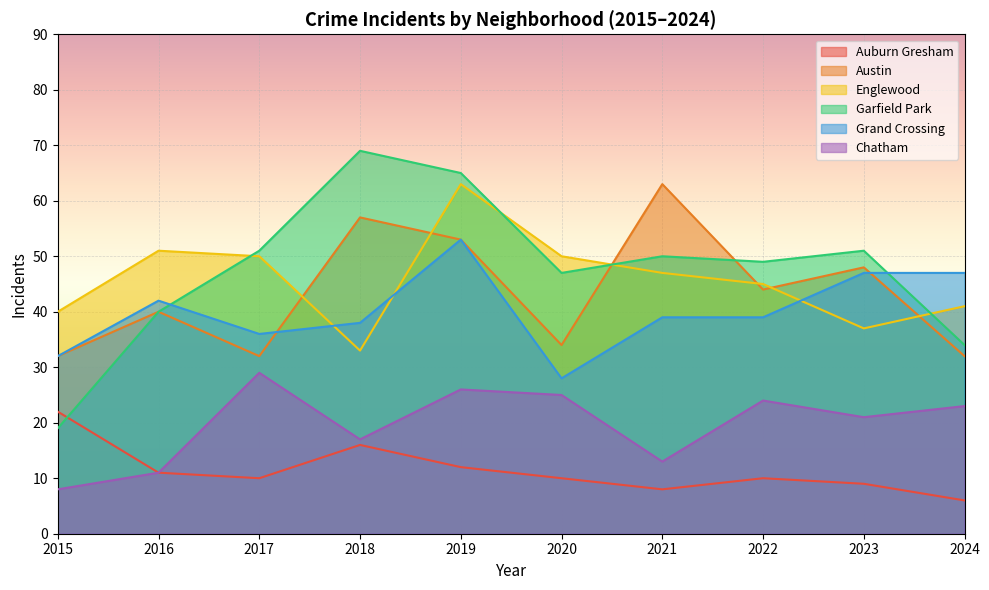

Reading left to right, what are all the values shown in this chart?

Auburn Gresham: 2015=22	2016=11	2017=10	2018=16	2019=12	2020=10	2021=8	2022=10	2023=9	2024=6
Austin: 2015=32	2016=40	2017=32	2018=57	2019=53	2020=34	2021=63	2022=44	2023=48	2024=32
Englewood: 2015=40	2016=51	2017=50	2018=33	2019=63	2020=50	2021=47	2022=45	2023=37	2024=41
Garfield Park: 2015=19	2016=40	2017=51	2018=69	2019=65	2020=47	2021=50	2022=49	2023=51	2024=34
Grand Crossing: 2015=32	2016=42	2017=36	2018=38	2019=53	2020=28	2021=39	2022=39	2023=47	2024=47
Chatham: 2015=8	2016=11	2017=29	2018=17	2019=26	2020=25	2021=13	2022=24	2023=21	2024=23